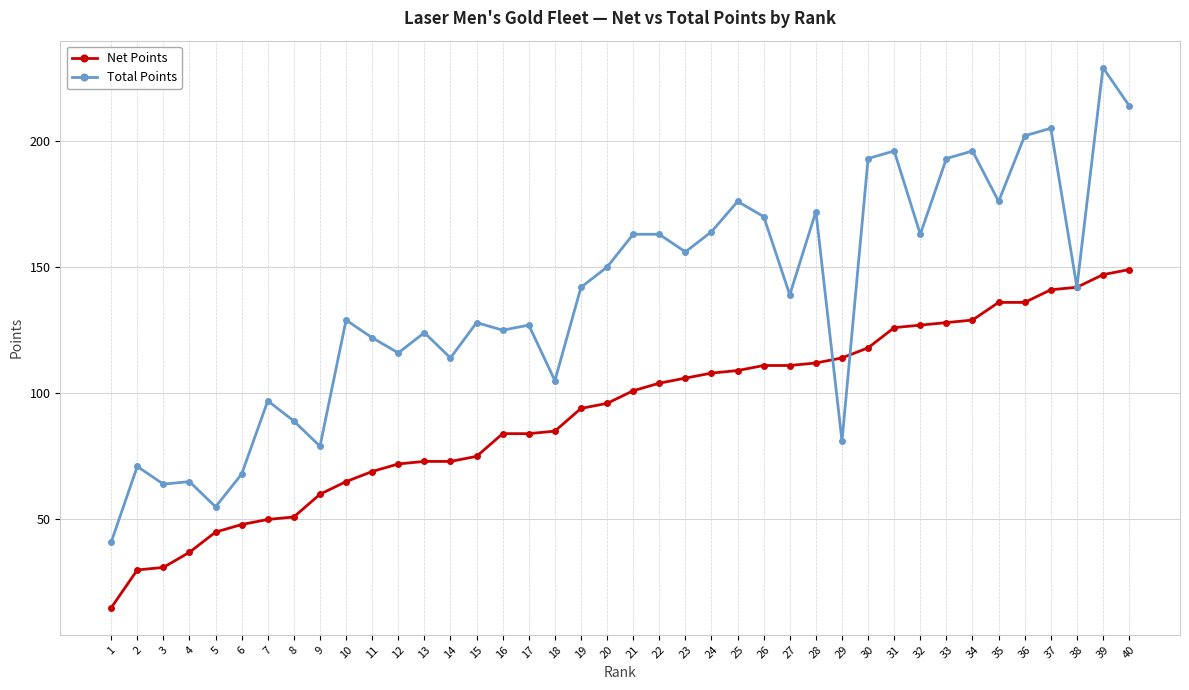

Reading left to right, what are all the values shown in this chart?

Net Points: 1=15	2=30	3=31	4=37	5=45	6=48	7=50	8=51	9=60	10=65	11=69	12=72	13=73	14=73	15=75	16=84	17=84	18=85	19=94	20=96	21=101	22=104	23=106	24=108	25=109	26=111	27=111	28=112	29=114	30=118	31=126	32=127	33=128	34=129	35=136	36=136	37=141	38=142	39=147	40=149
Total Points: 1=41	2=71	3=64	4=65	5=55	6=68	7=97	8=89	9=79	10=129	11=122	12=116	13=124	14=114	15=128	16=125	17=127	18=105	19=142	20=150	21=163	22=163	23=156	24=164	25=176	26=170	27=139	28=172	29=81	30=193	31=196	32=163	33=193	34=196	35=176	36=202	37=205	38=142	39=229	40=214